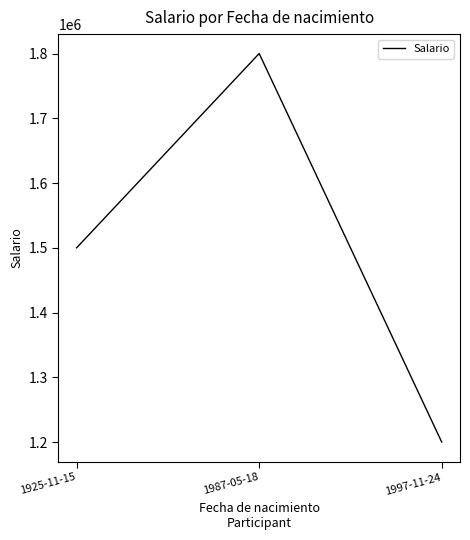

What is the difference between the values at 1925-11-15 and 1997-11-24?

300000